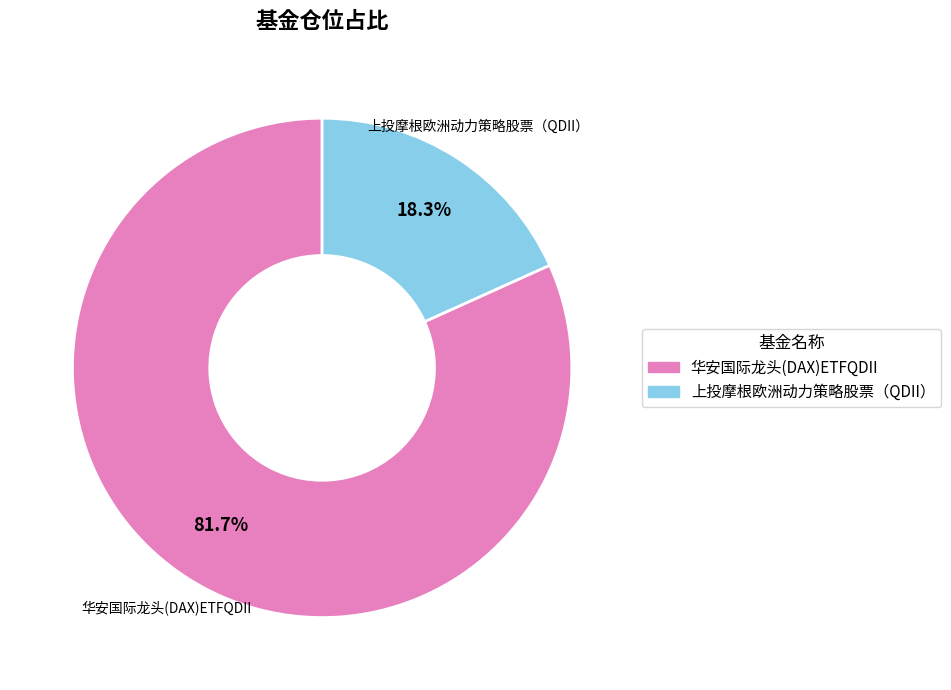

Which has a higher value, 华安国际龙头(DAX)ETFQDII or 上投摩根欧洲动力策略股票（QDII）?

华安国际龙头(DAX)ETFQDII